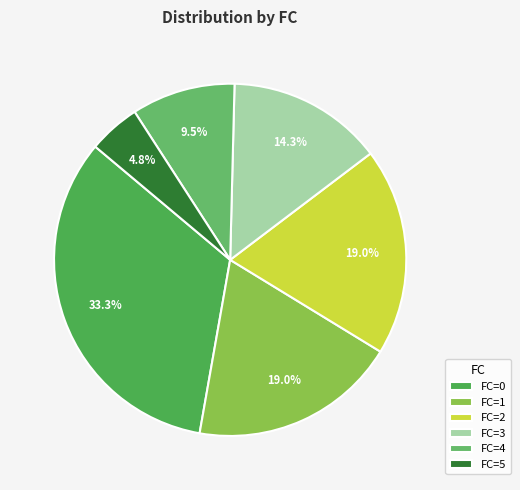

How many segments does this pie chart have?

6